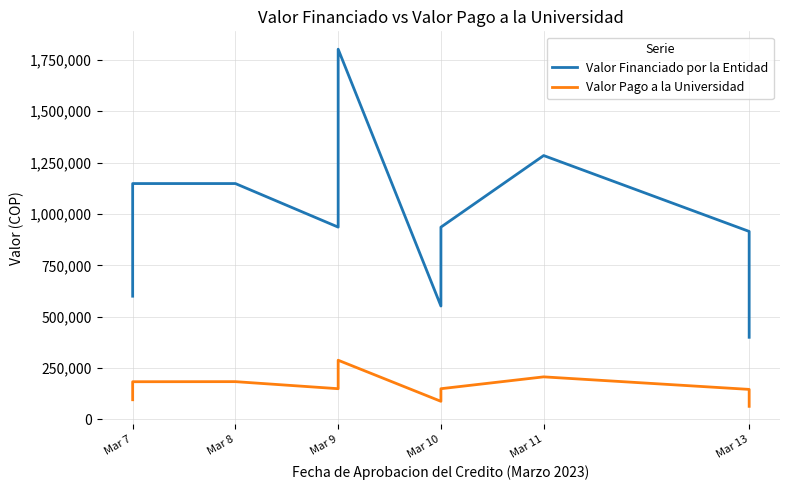

The Valor Financiado por la Entidad series shows 1475349 at Mar 9. True or false?

False